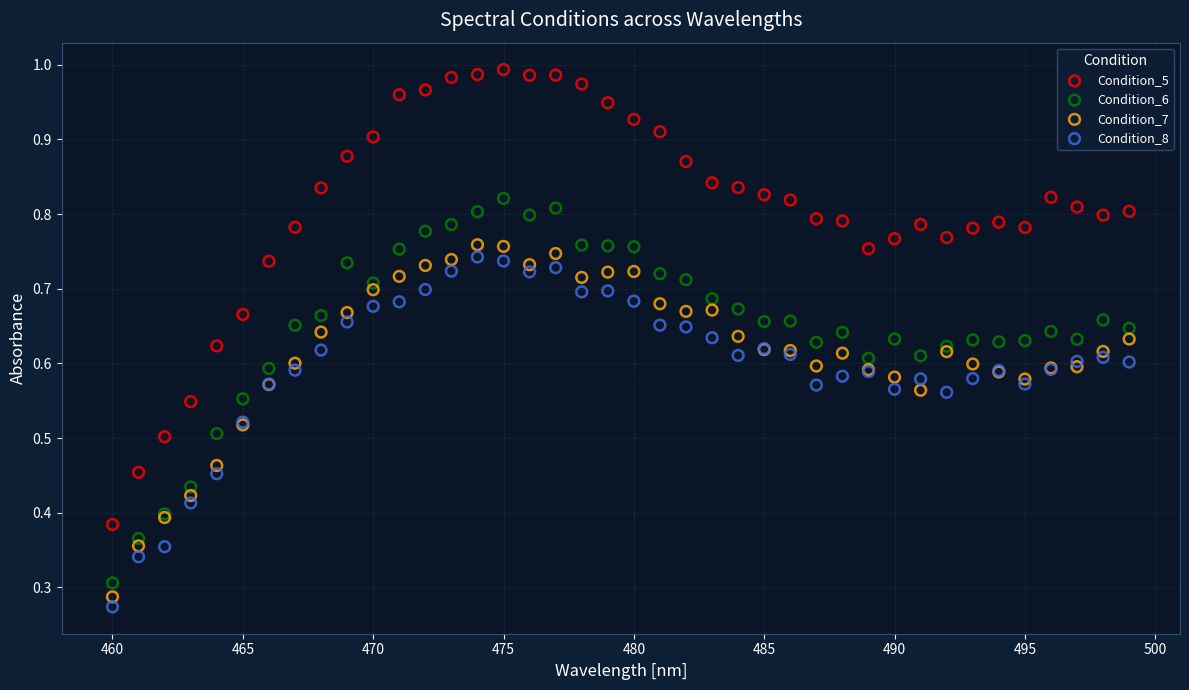

Which series contains the highest Y value?

Condition_5